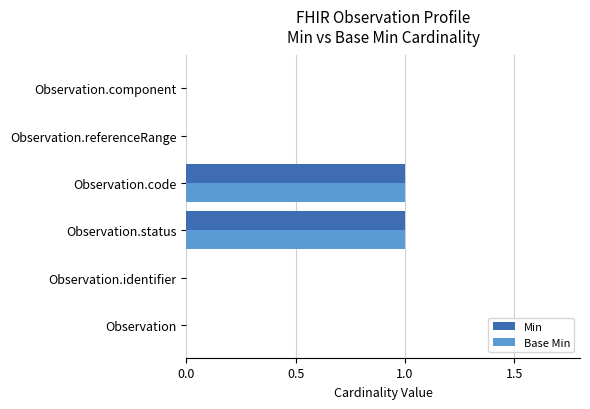

Is the value of Min at Observation.code greater than the value of Base Min at Observation.identifier?

Yes